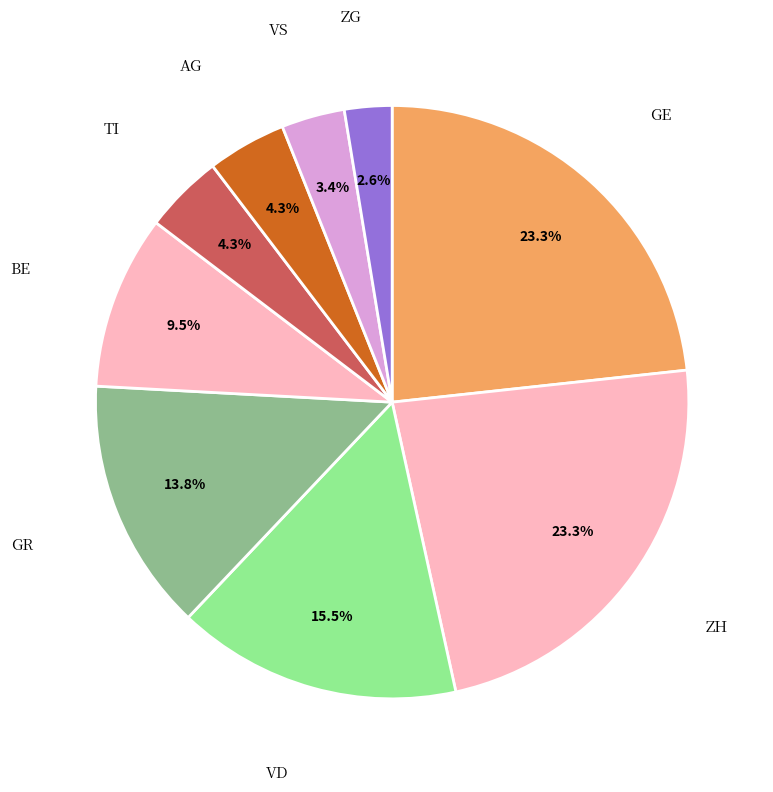

Between BE and ZG, which is larger?

BE